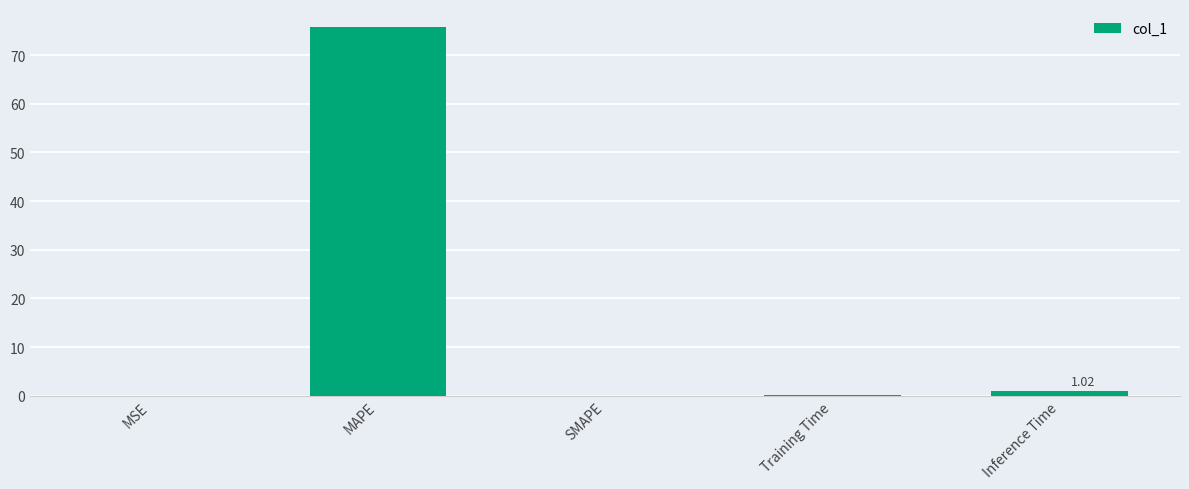

Which has a higher value, MAPE or SMAPE?

MAPE